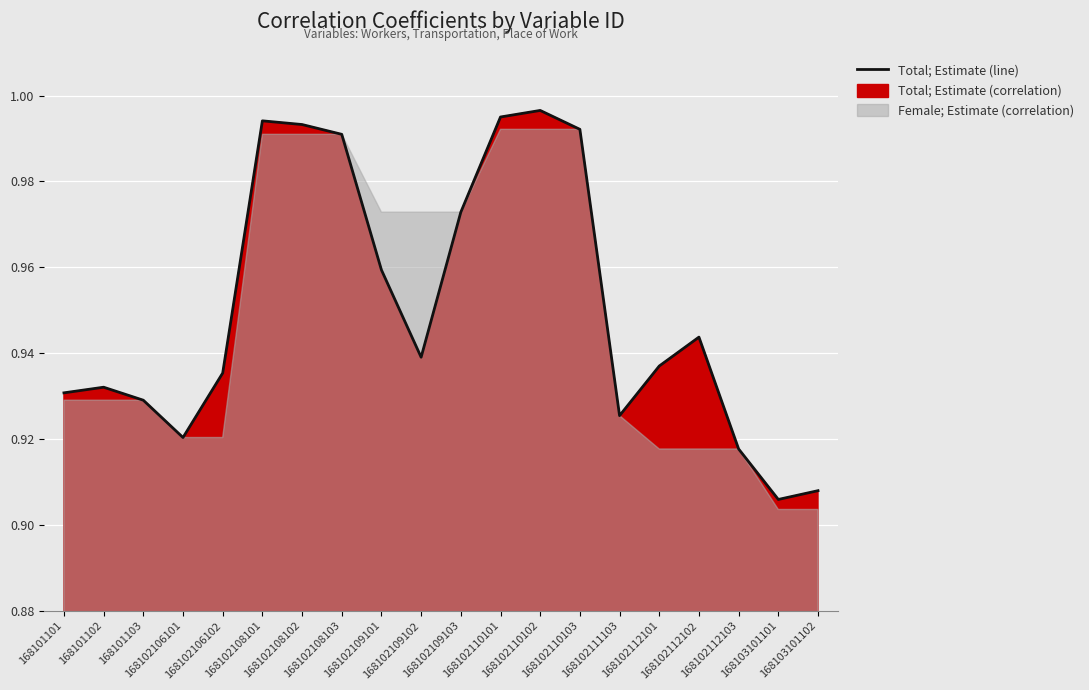

Reading left to right, transcribe all the data shown in this chart.

0.9	0.9	0.9	0.9	0.9	1.0	1.0	1.0	1.0	0.9	1.0	1.0	1.0	1.0	0.9	0.9	0.9	0.9	0.9	0.9